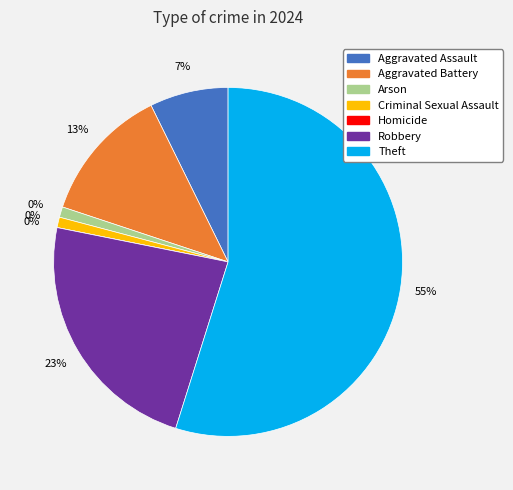

How many slices are in this pie chart?

7